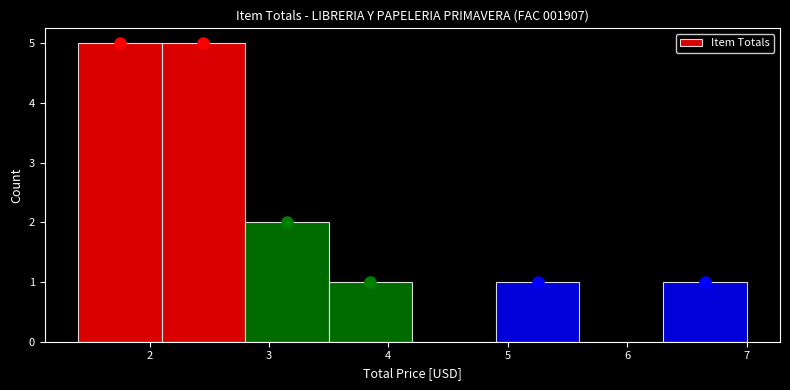

Reading left to right, list every bar in this chart as the range it spans on the x-axis followed by its height. The values are not printed on the chart, so give them approximately, as read against the axis.

1.4 to 2.1: 5
2.1 to 2.8: 5
2.8 to 3.5: 2
3.5 to 4.2: 1
4.2 to 4.9: 0
4.9 to 5.6: 1
5.6 to 6.3: 0
6.3 to 7.0: 1